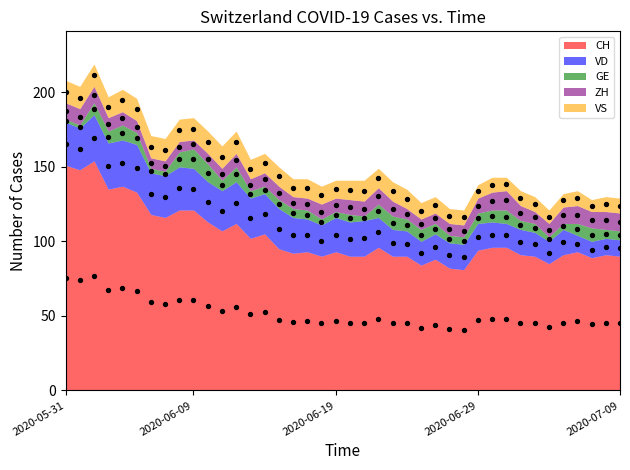

What are all the series names shown in the legend?

CH, VD, GE, ZH, VS